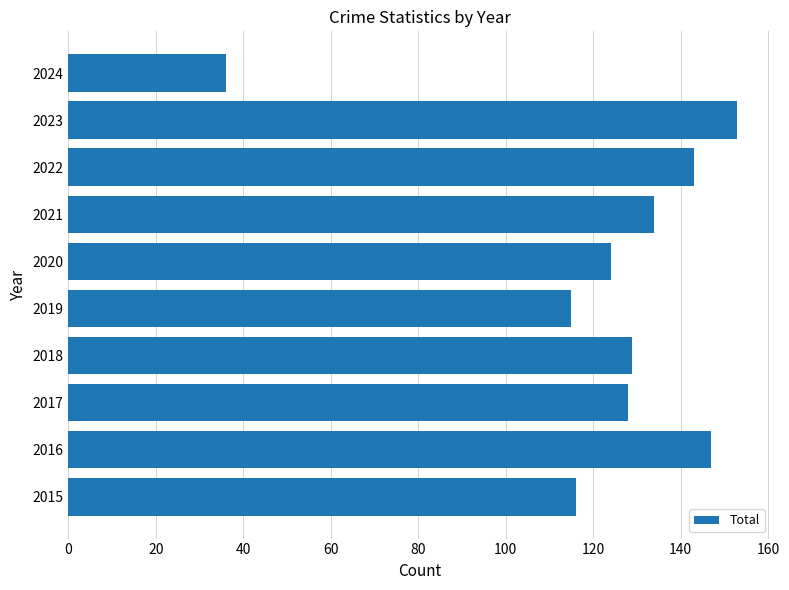

The value at 2020 is 212. True or false?

False